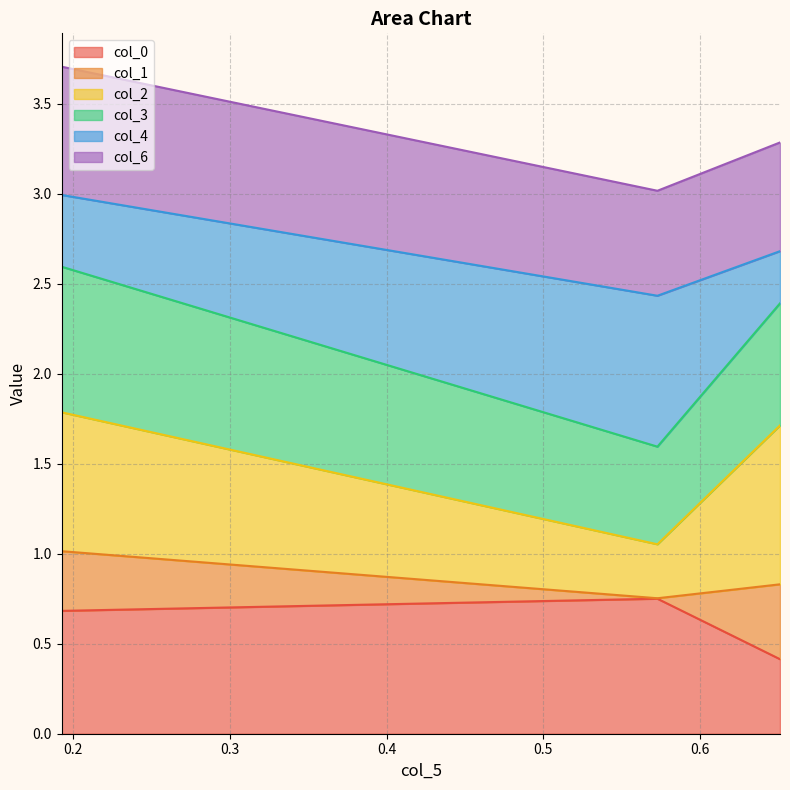

Does the chart display data point markers on the line(s)?

No